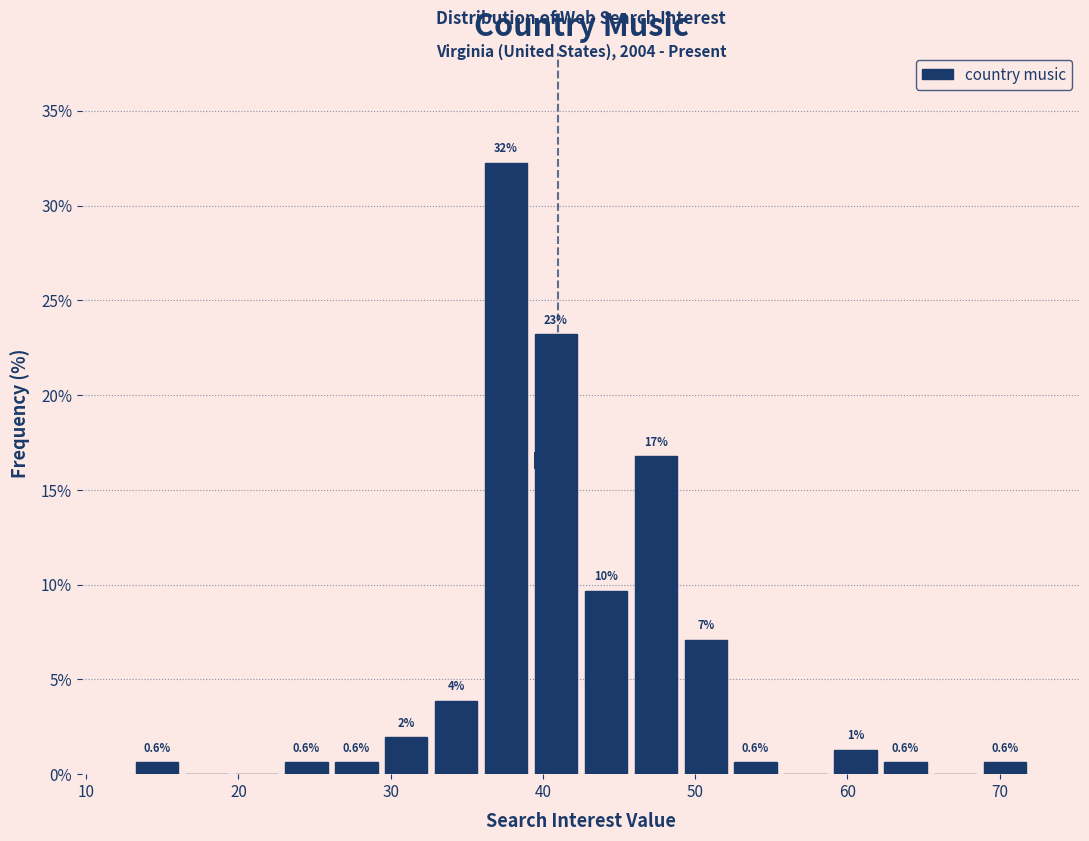

Around what value on the x-axis is the tallest bar? Give the approximate position of its centre, as read against the axis.

38